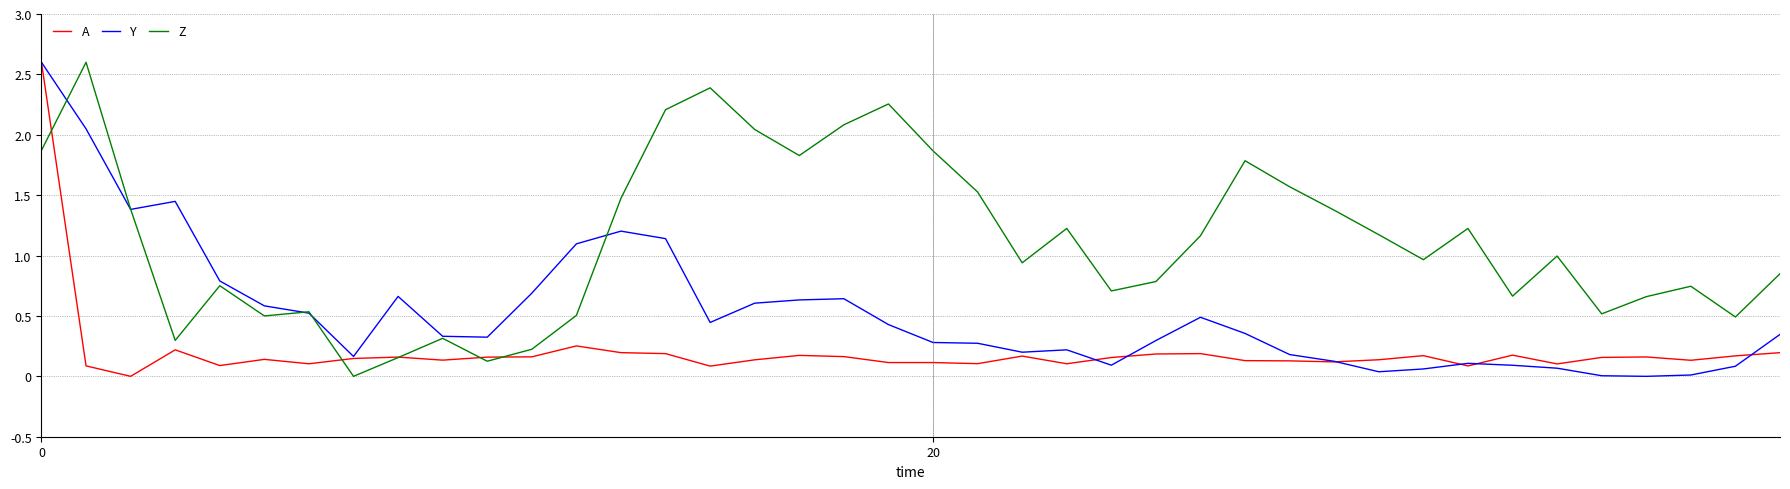

Does the chart have visible grid lines?

Yes